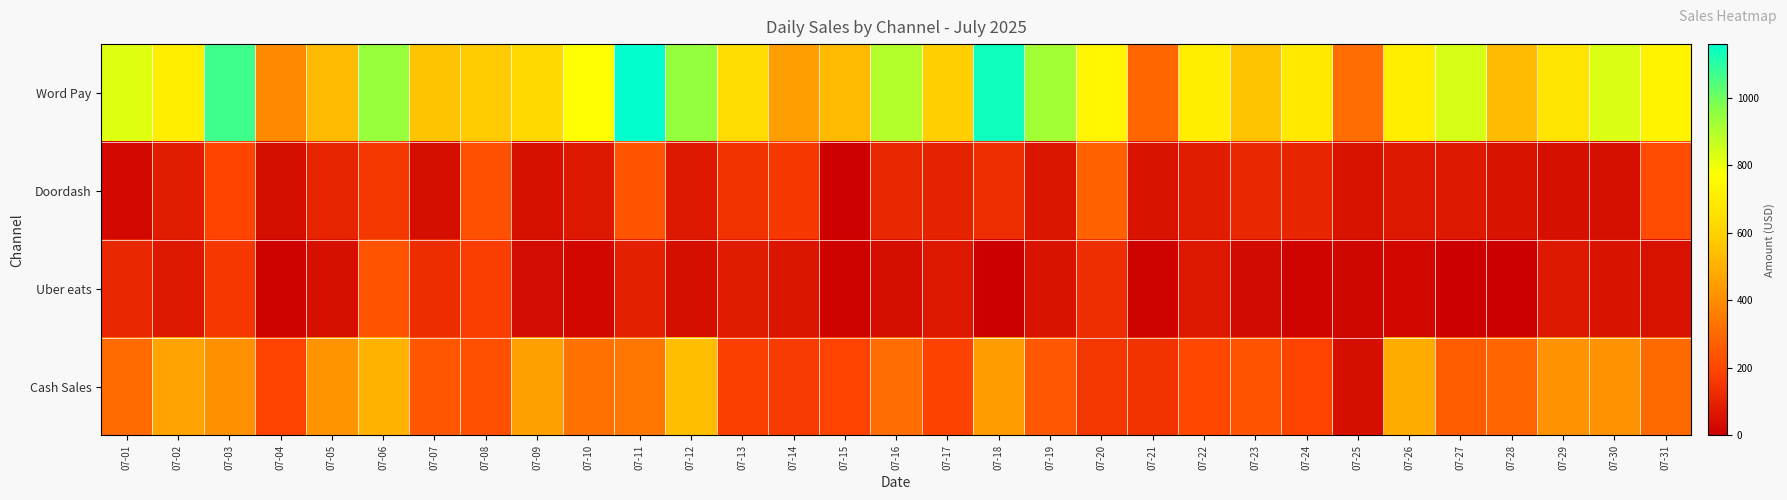

What is the spread (max minus min) of values at 07-02?

643.3